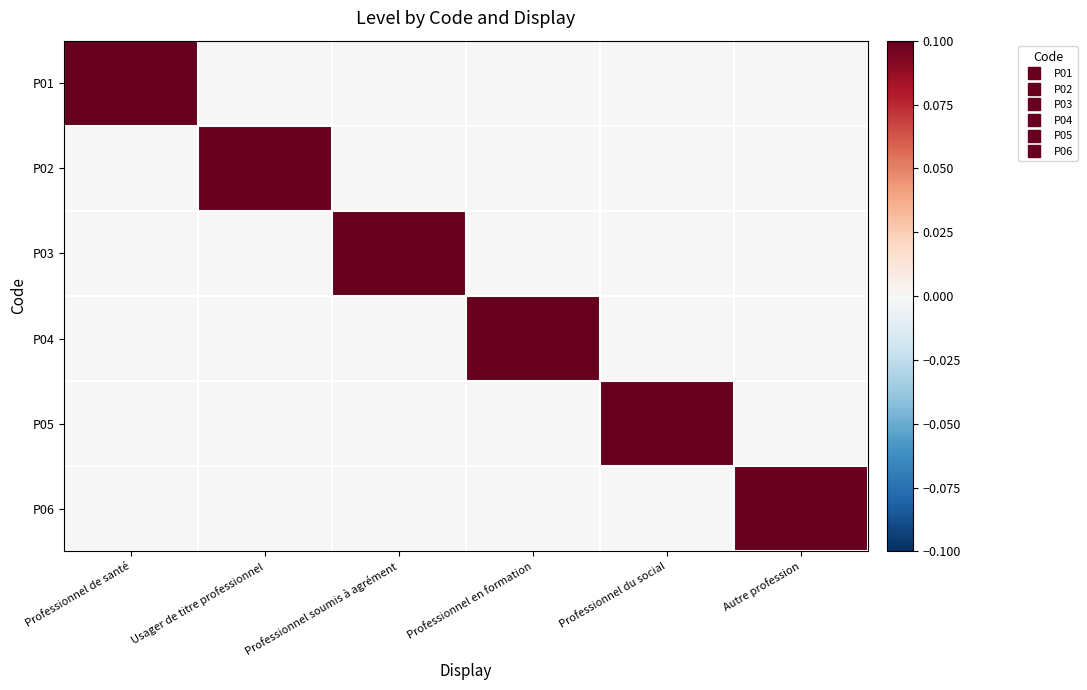

Which series has the widest spread of values?

P01